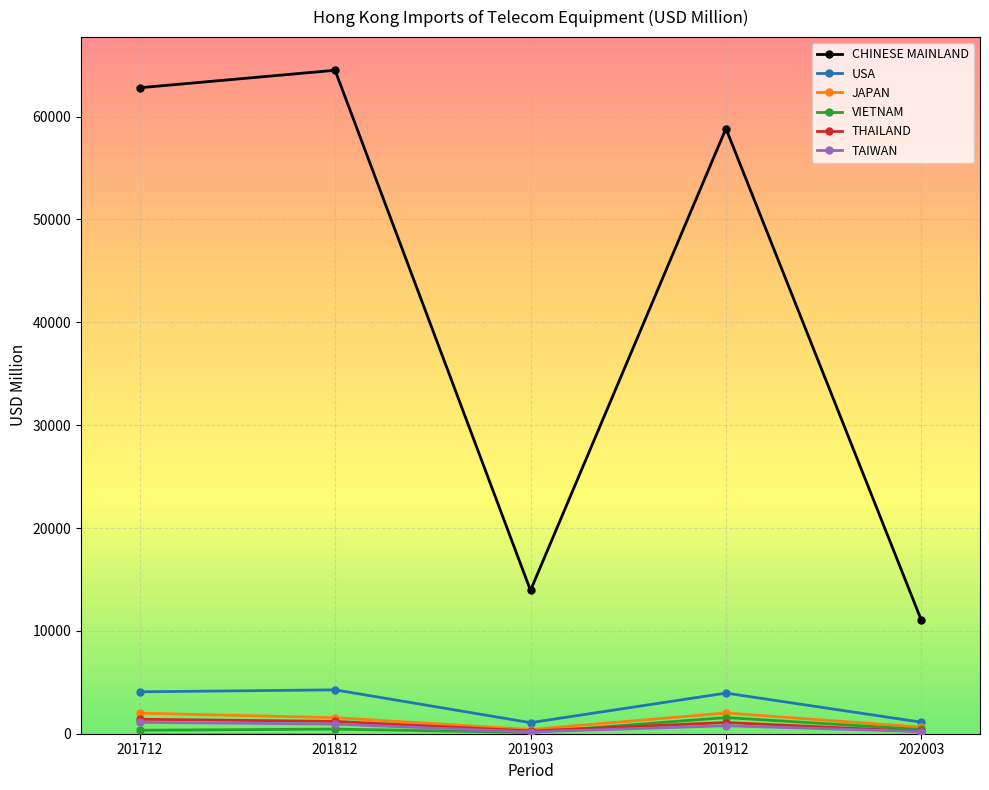

Is this an area chart (filled region under the line)?

No